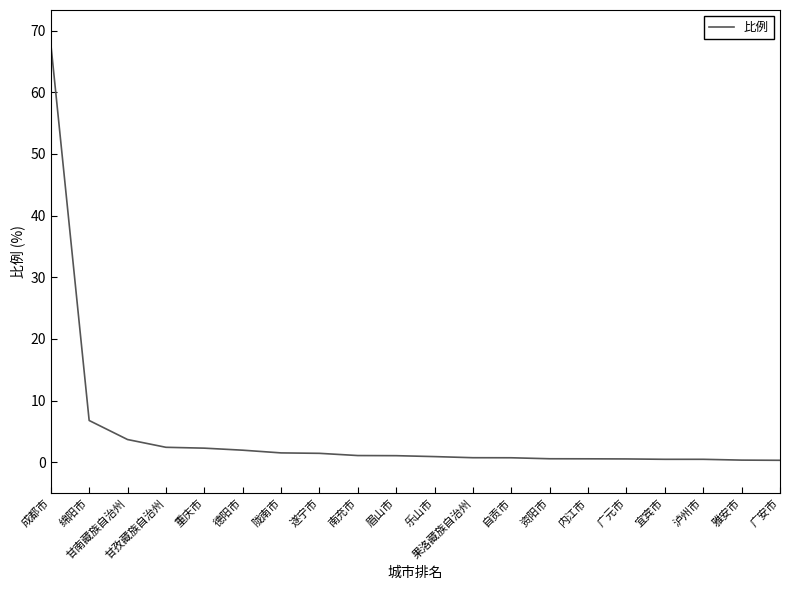

What is the difference between the maximum and minimum values?

67.6